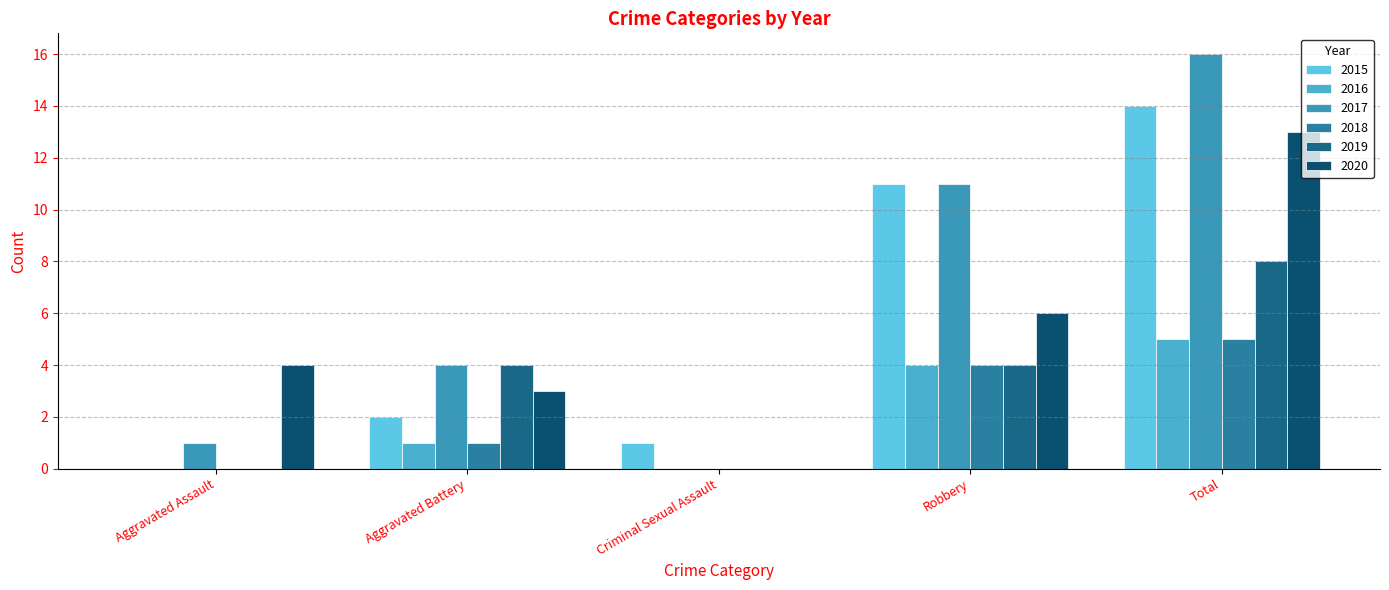

What is the total value across all series at Aggravated Assault?

5